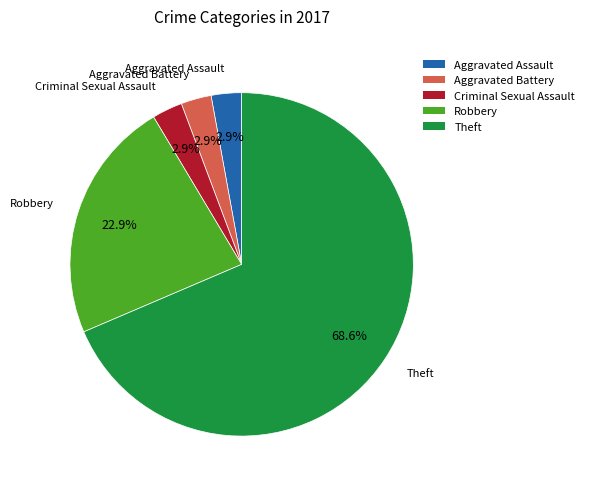

Is it true that Robbery is 11% of the pie?

False